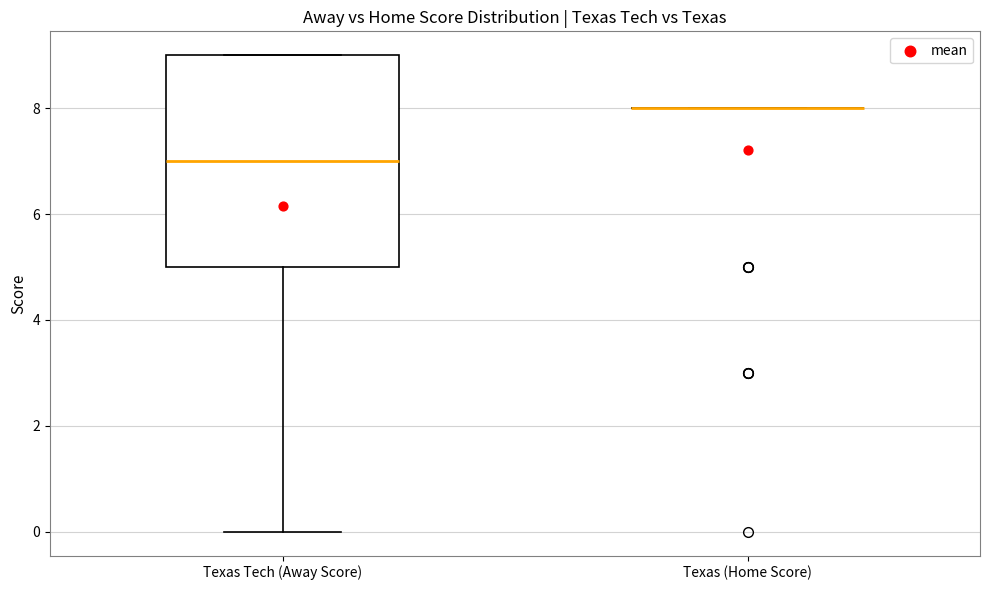

Which box is the tallest, from its lower edge to its upper edge?

Texas Tech (Away Score)